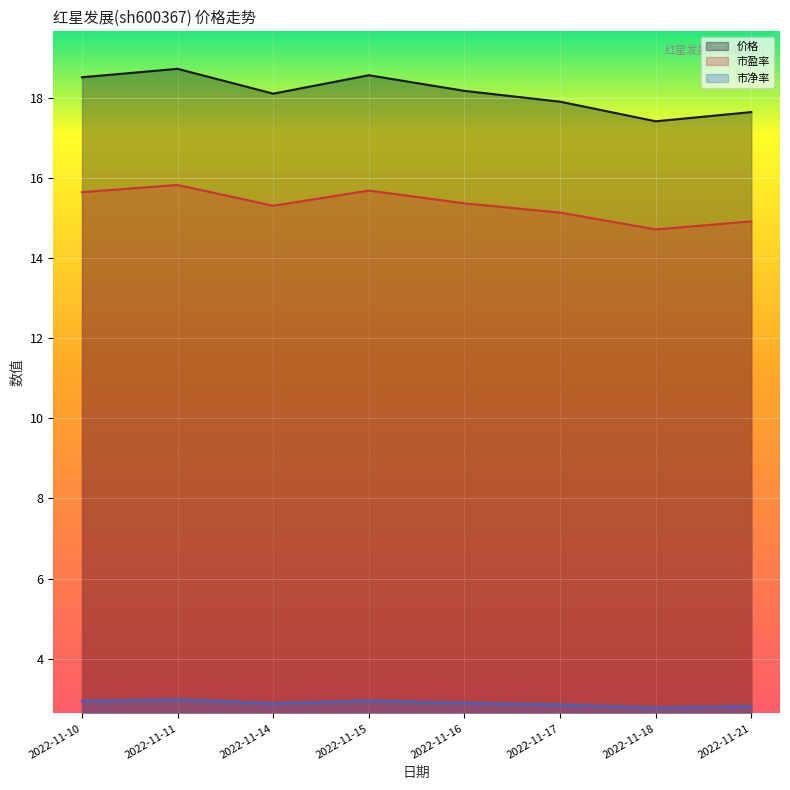

Which label corresponds to the largest value in the chart?

2022-11-11